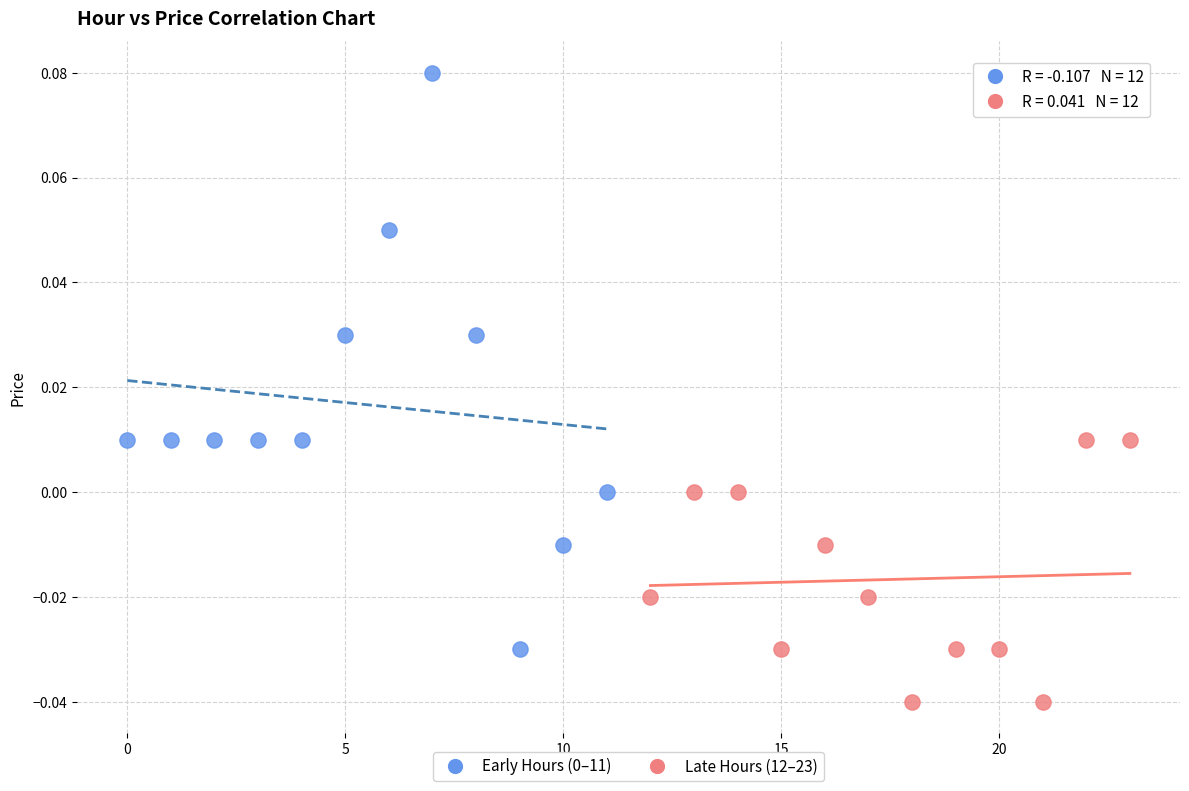

Which series contains the lowest Y value?

Late Hours (12–23)